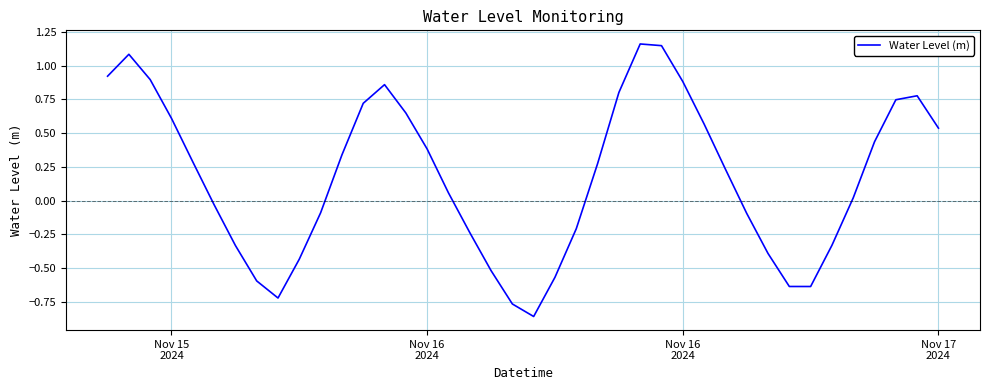

What is the difference between the maximum and minimum values?

2.0